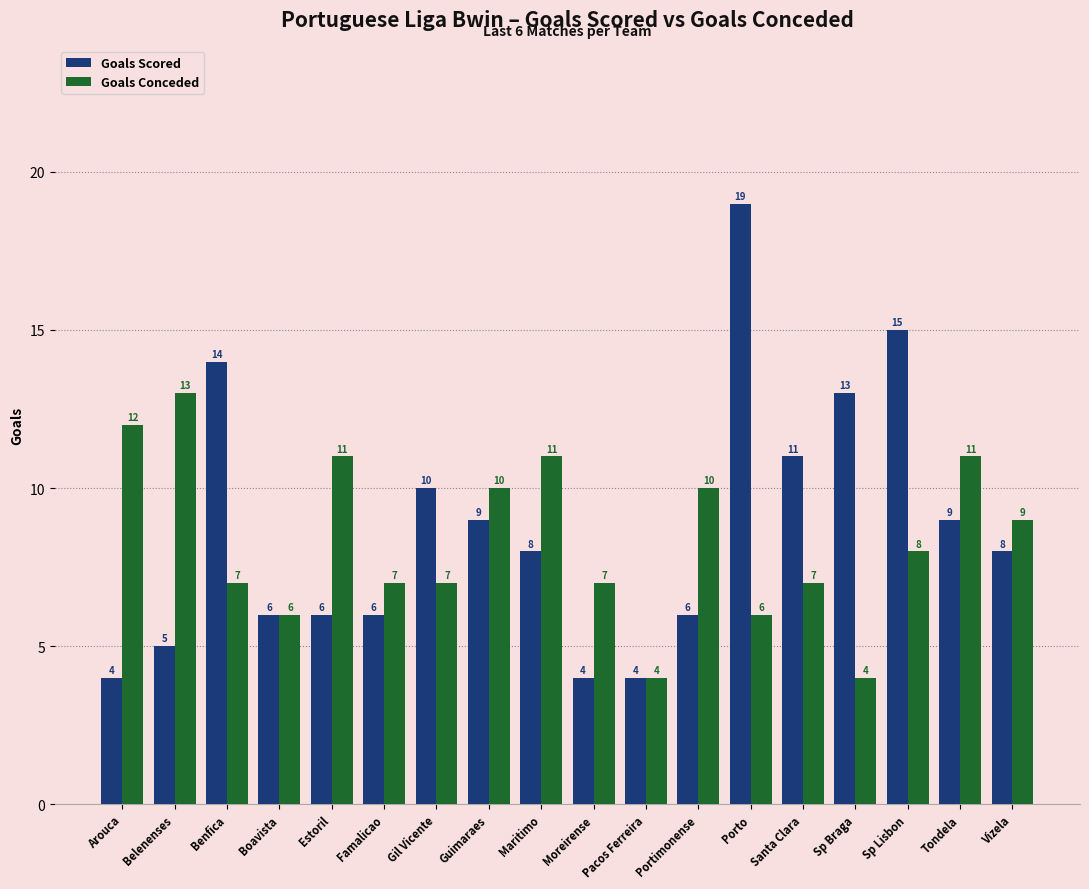

What is the sum of all Goals Conceded values?

150